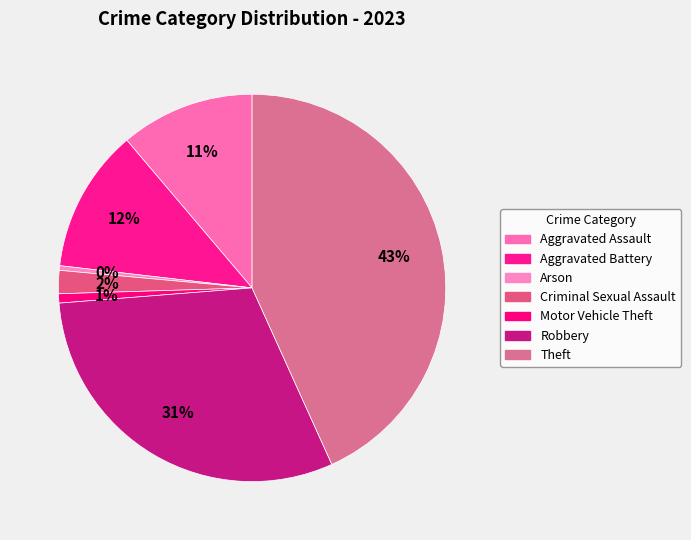

Rank the categories by value from highest to lowest.

Theft, Robbery, Aggravated Battery, Aggravated Assault, Criminal Sexual Assault, Motor Vehicle Theft, Arson